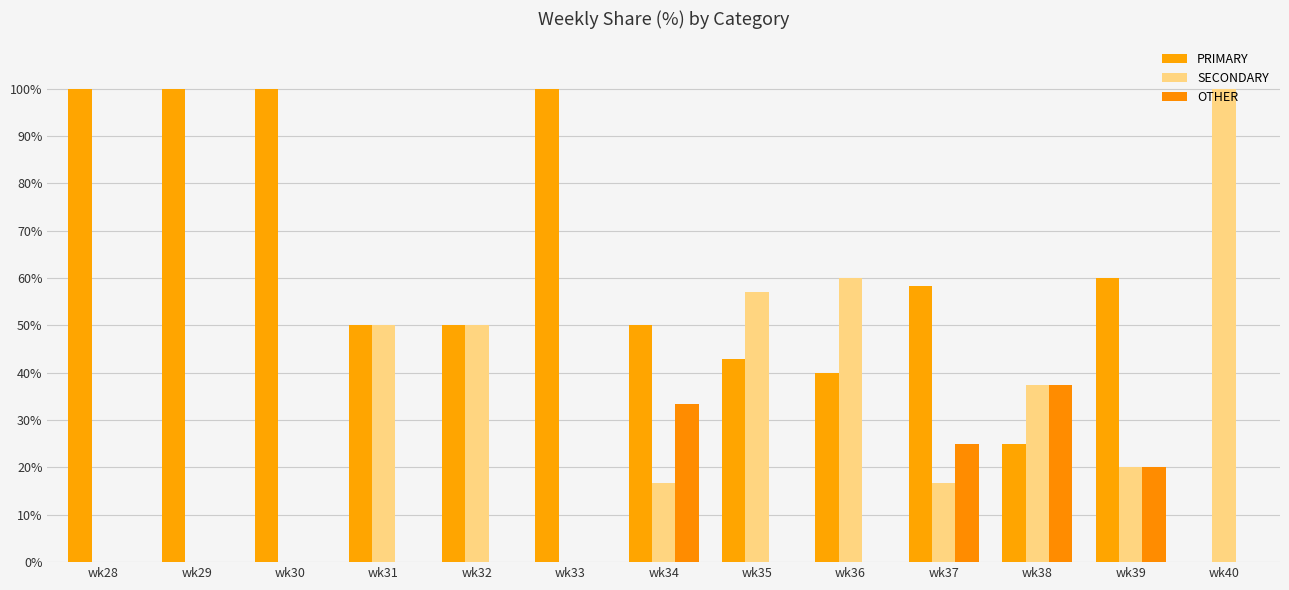

Which series has the largest total across all categories?

PRIMARY